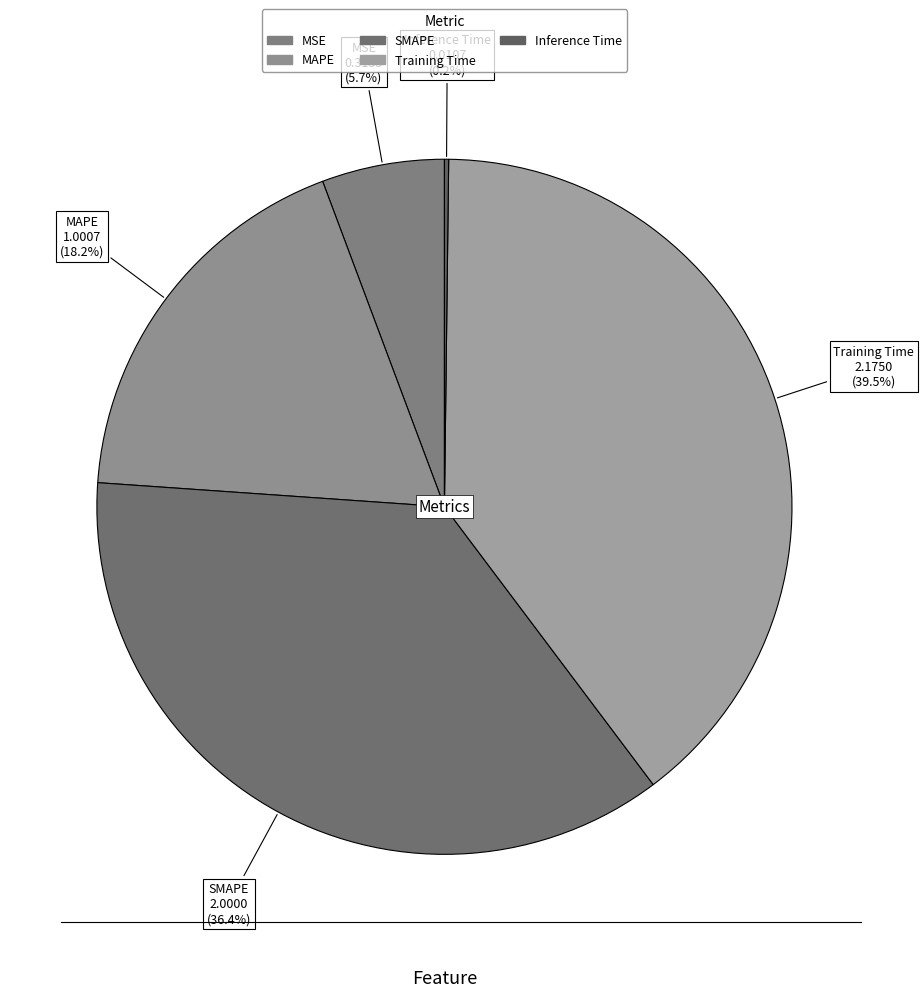

To the nearest percent, what percentage of the pie is SMAPE?

36%